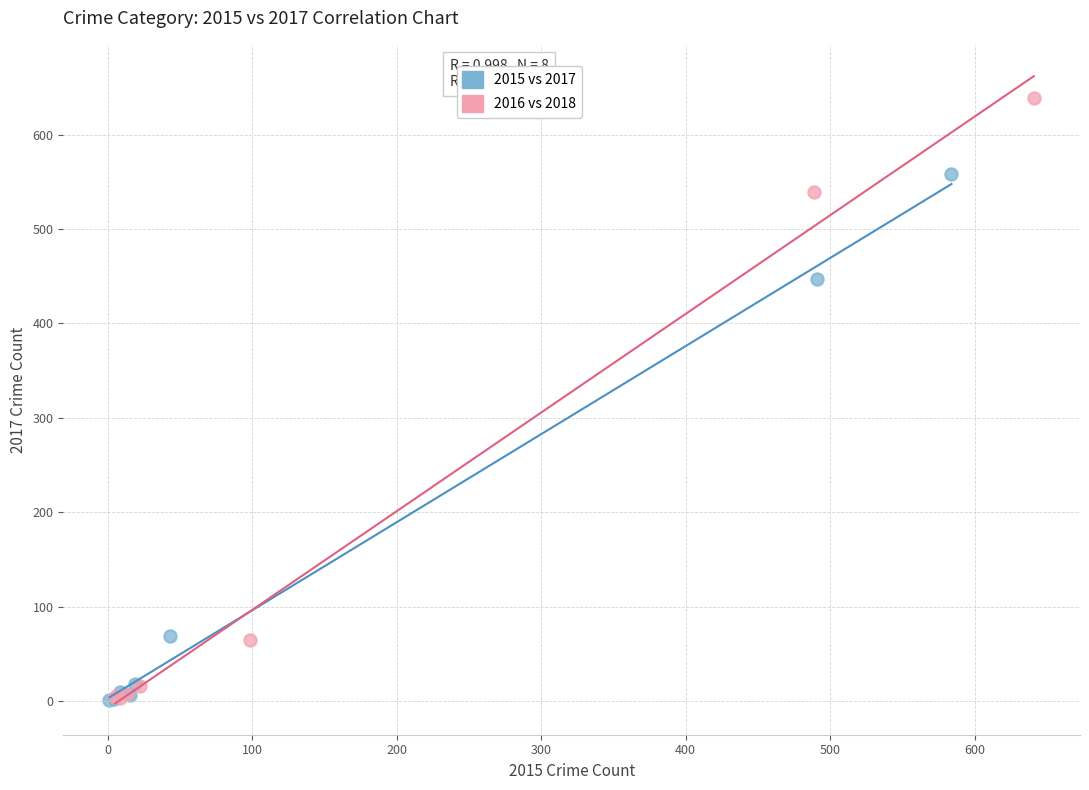

Which series reaches the maximum Y coordinate?

2016 vs 2018